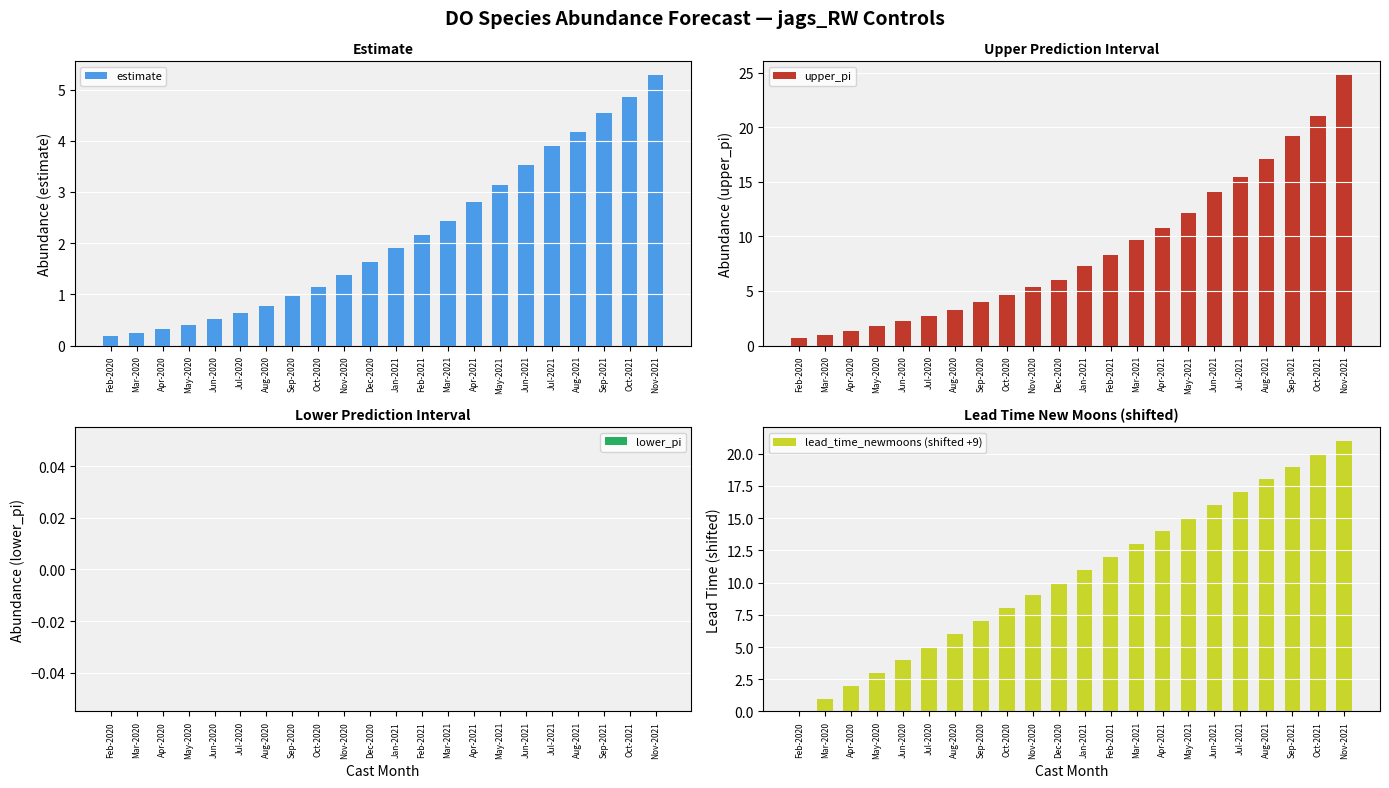

What is the label of the 15th bar from the right?

Sep-2020